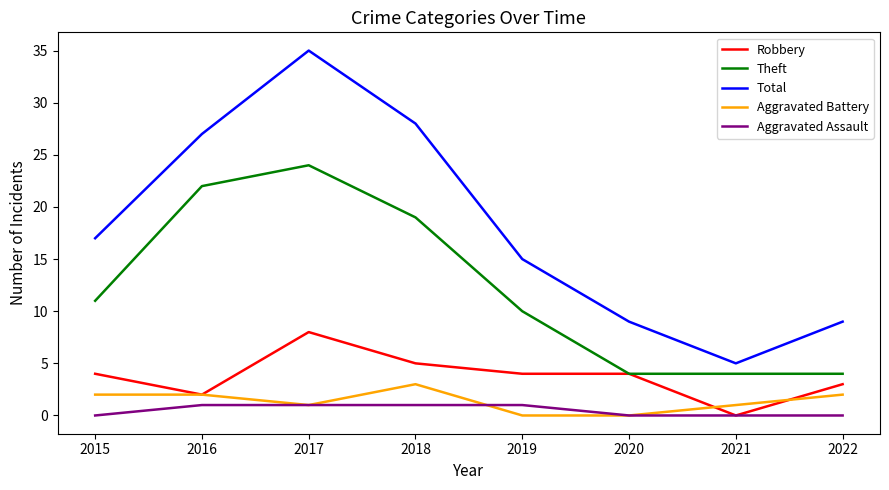

What value does the Total series have at 2022, to the nearest 10?

10